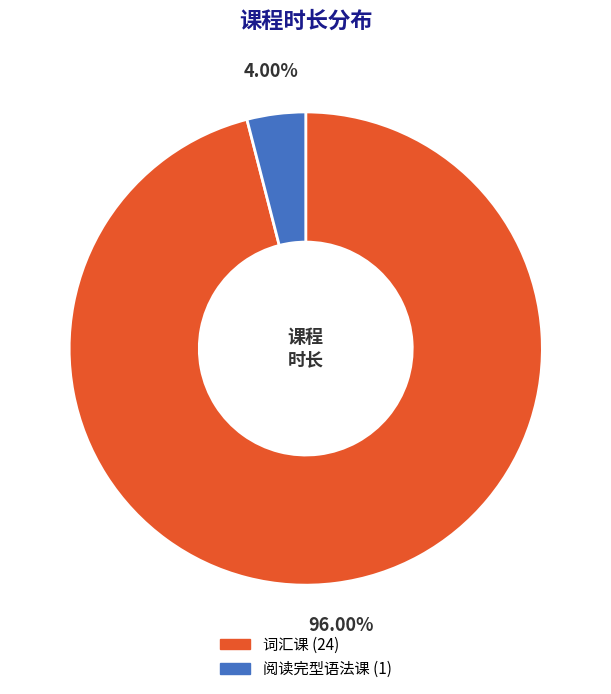

To the nearest percent, what is the difference between the largest and smallest slice percentages?

92%